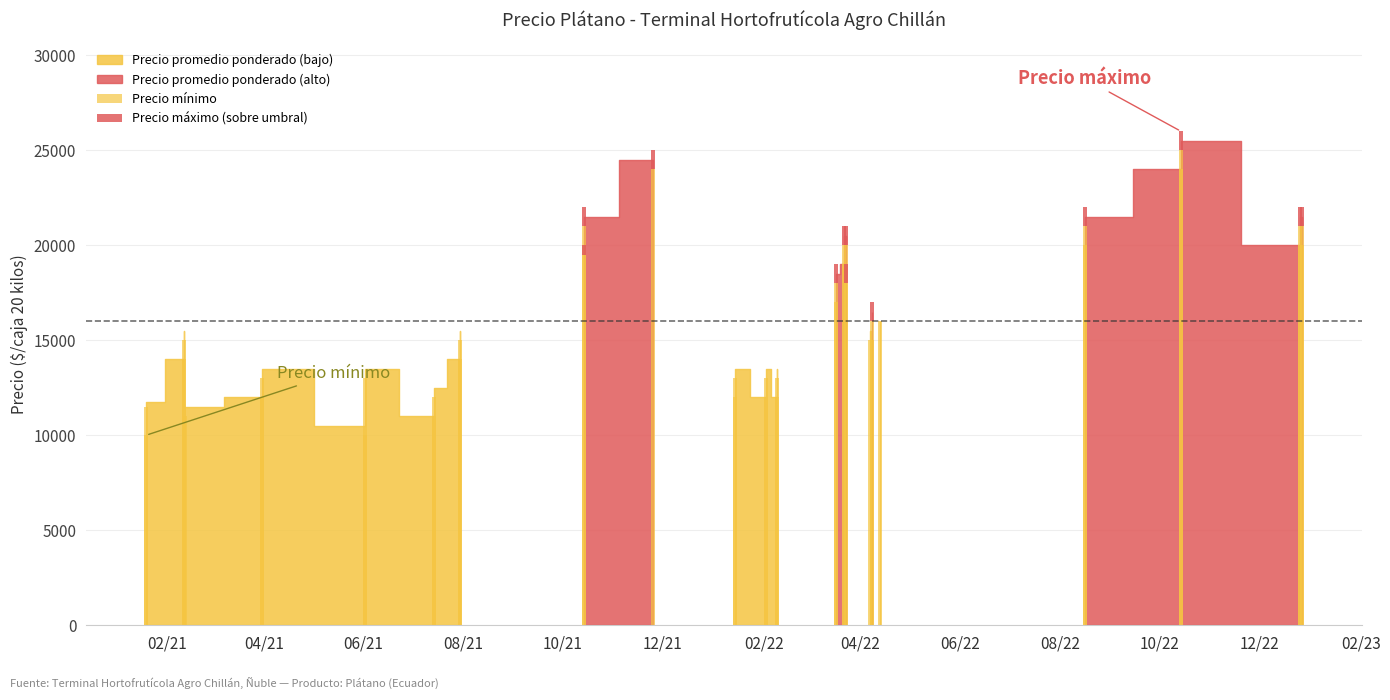

Reading right to left, what are all the values shown in this chart?

Precio promedio ponderado: 16000	11500	21500	20000	20500	19000	15500	14000	21500	19750	24500	13500	12000	21500	20000	13500	10500	15500	14000	16500	15000	25500	24000	13500	12000	15500	12500	11000	11750	10469	13500	12000	13500	12000	20500	18500	21500	20000	18500	17000
Precio minimo: 16000	11000	21000	20000	20000	19000	15000	14000	21000	19500	24000	13000	12000	21000	20000	13000	10000	15000	14000	16000	15000	25000	24000	13000	12000	15000	12000	11000	11500	10000	13000	12000	13000	12000	20000	18000	21000	20000	18000	17000
Precio maximo: 16000	12000	22000	20000	21000	19000	16000	14000	22000	20000	25000	14000	12000	22000	20000	14000	11000	16000	14000	17000	15000	26000	24000	14000	12000	16000	13000	11000	12000	11000	14000	12000	14000	12000	21000	19000	22000	20000	19000	17000